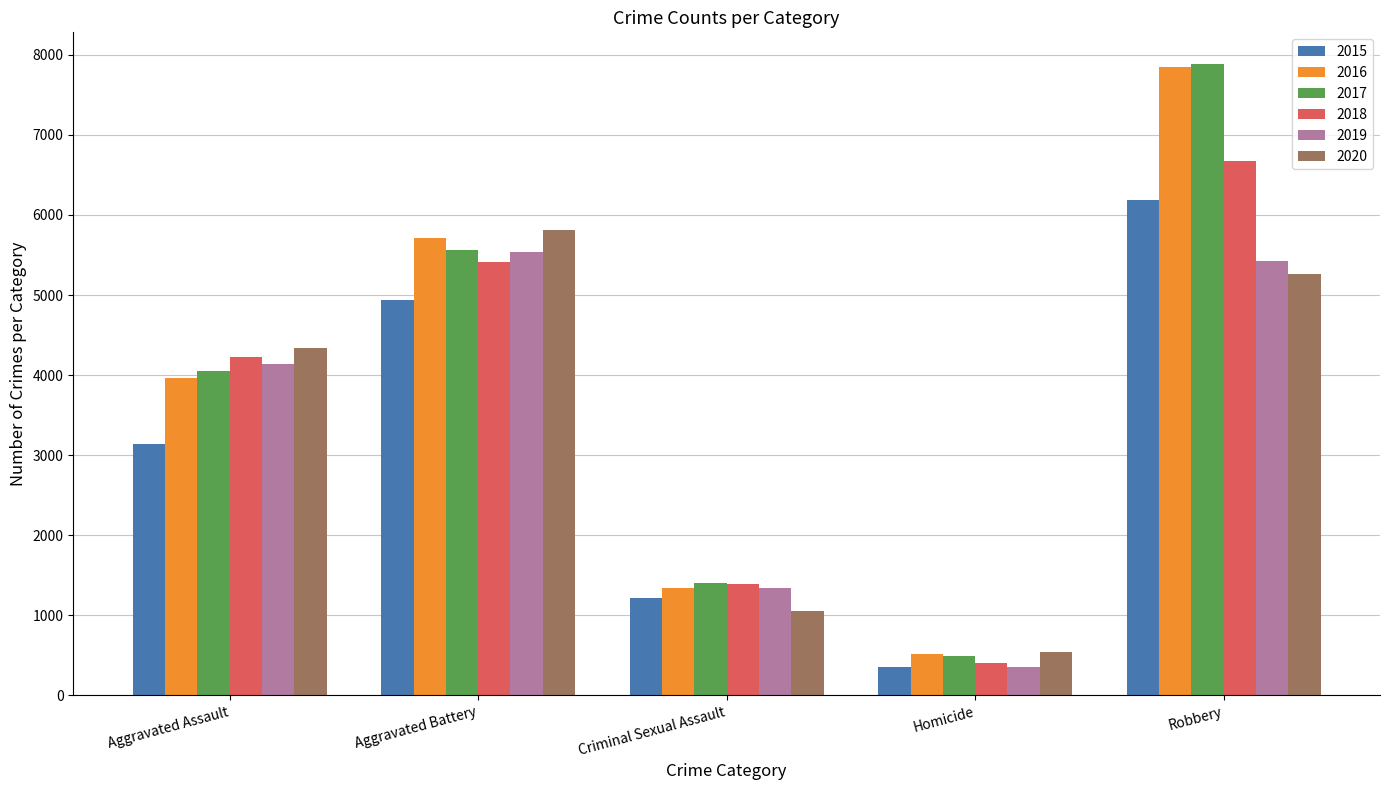

At which label does 2015 reach its minimum?

Homicide